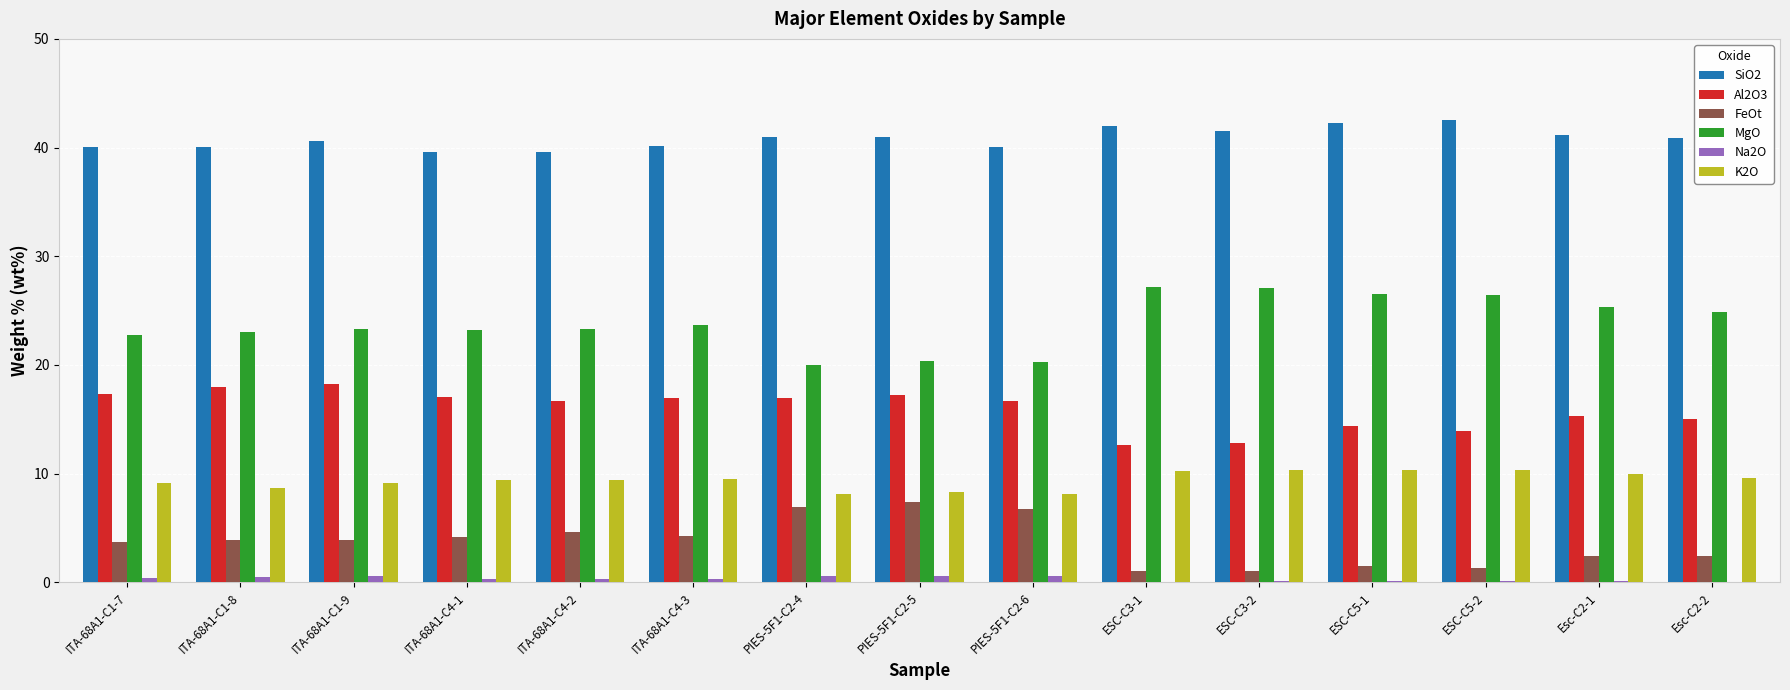

True or false: FeOt has a value of 1.1 at ESC-C3-2.

True